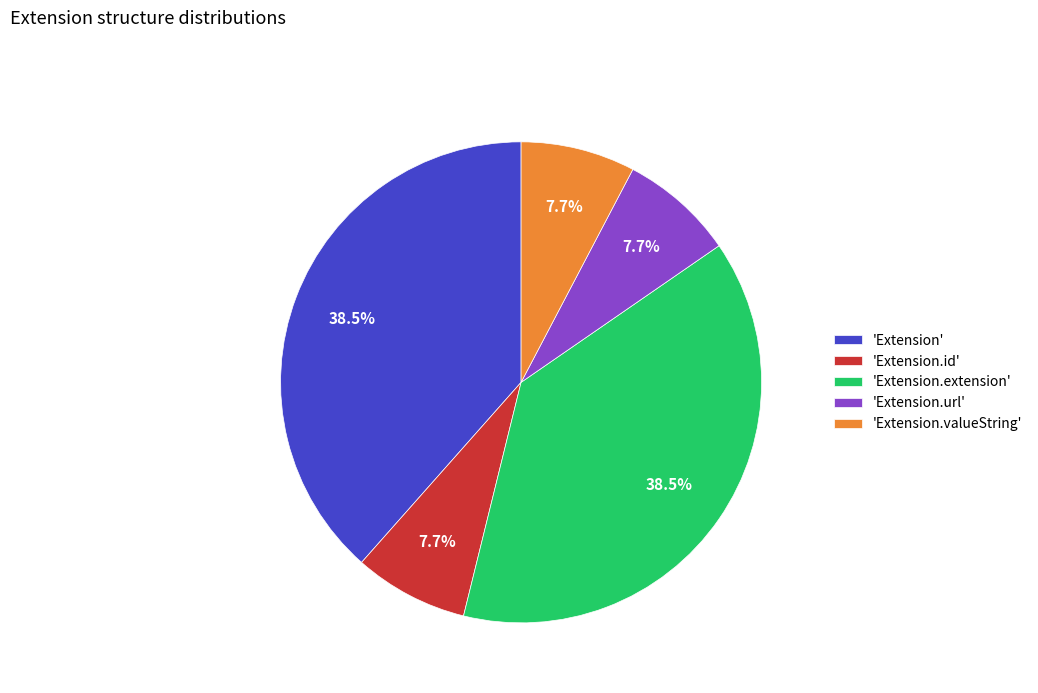

To the nearest percent, what is the difference between the largest and smallest slice percentages?

31%